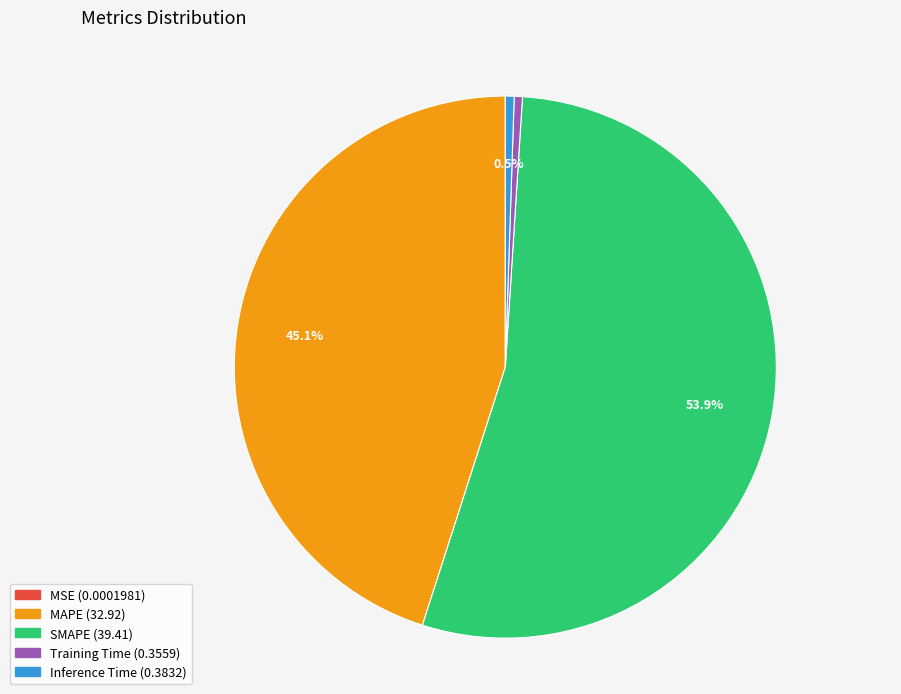

What portion of the pie excludes MAPE?

54.9%